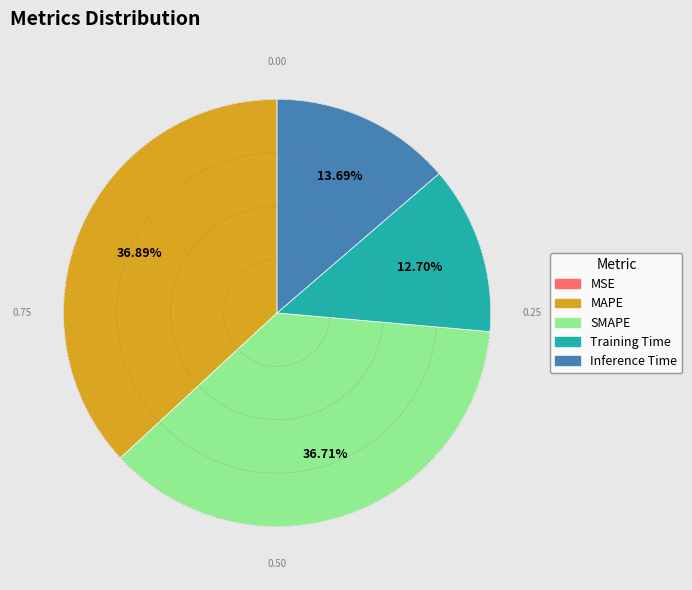

Is Inference Time the majority of the pie?

No